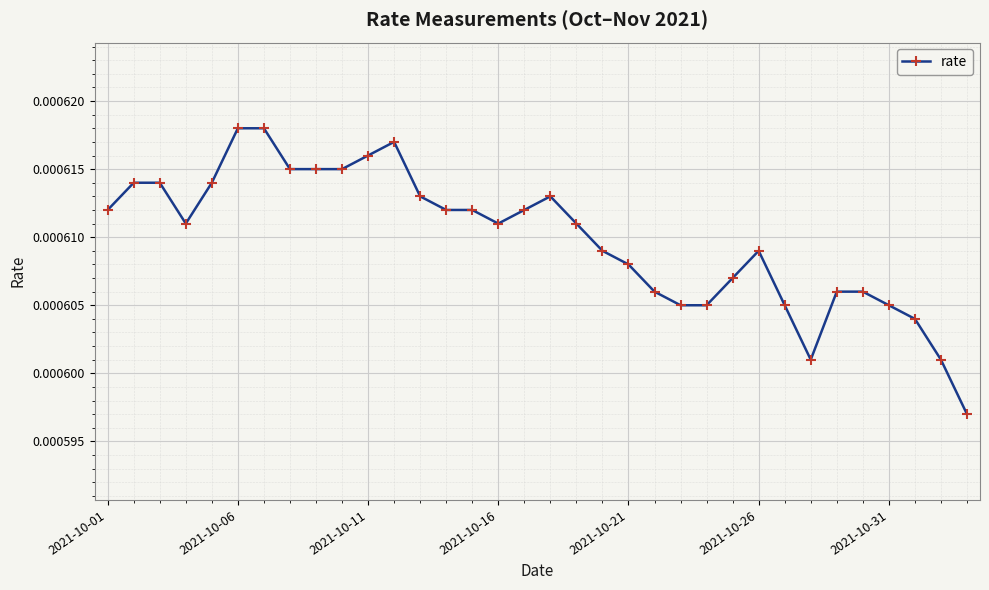

How many values are between 0 and 1?

34